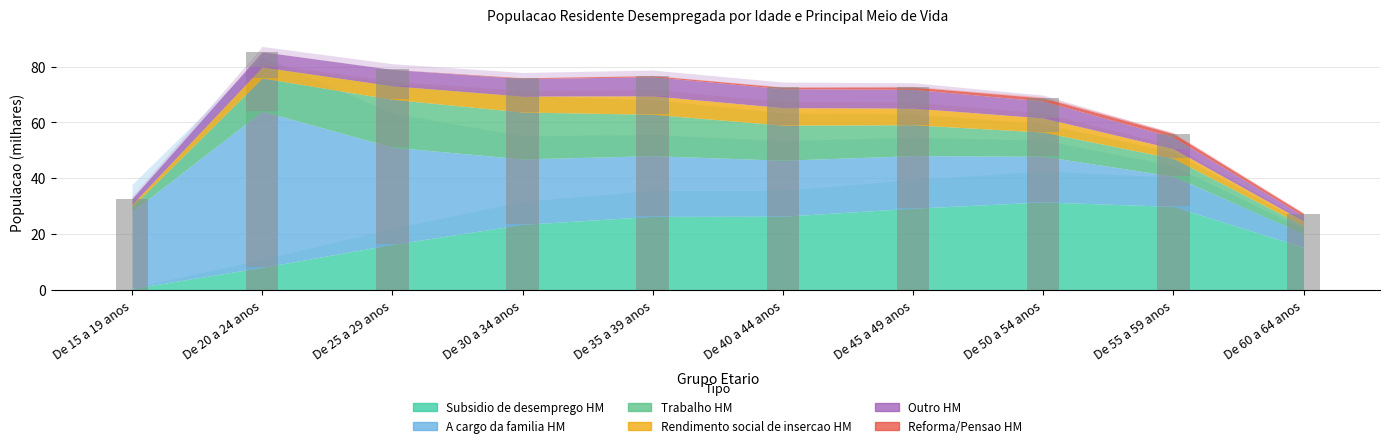

How many groups of bars are there?

10